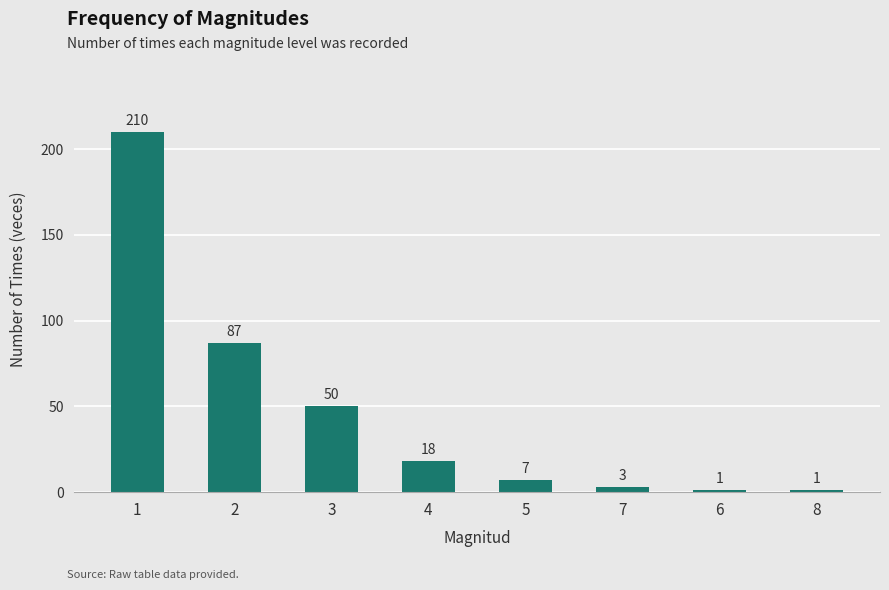

Is it true that the value at 3 is 80?

False